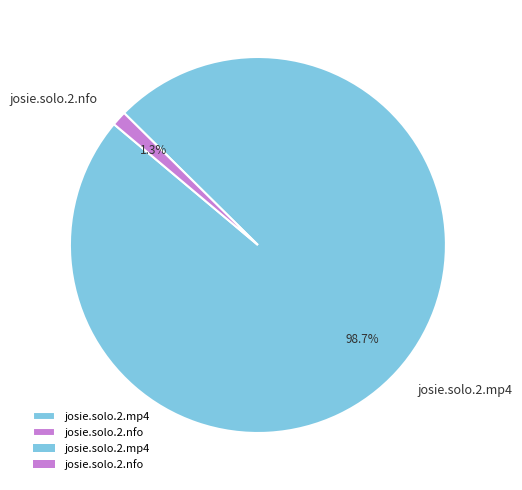

Is there any slice that represents more than half of the pie?

Yes